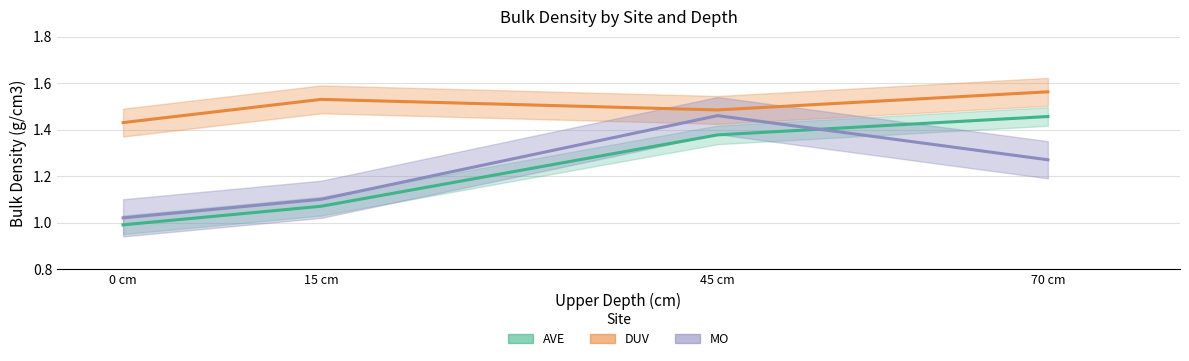

What is the value of the MO point at the 4th from the left?

1.3